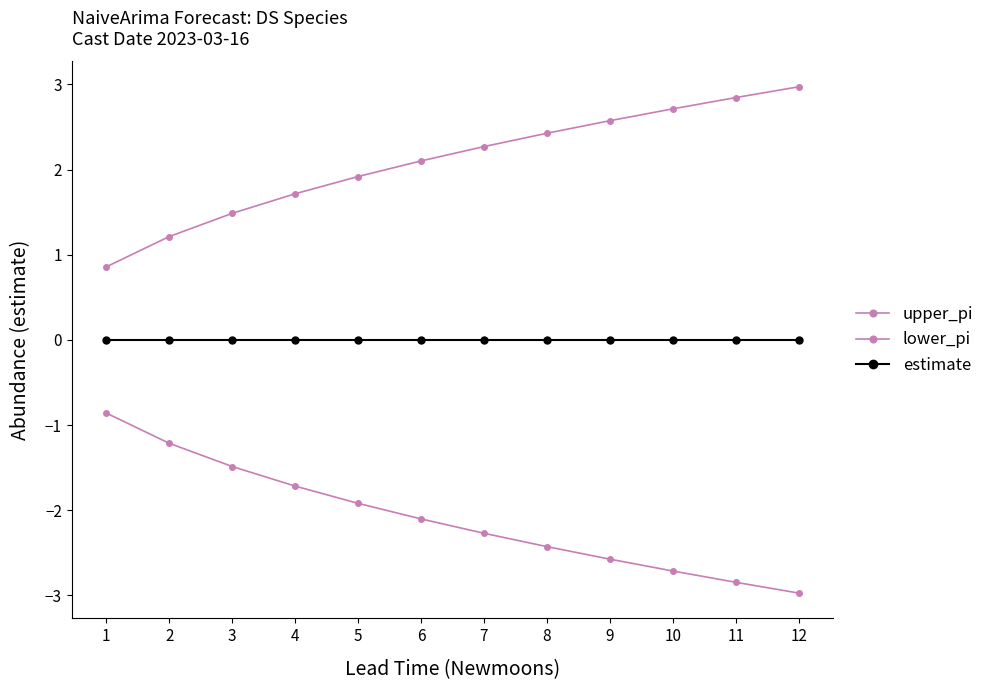

Does the chart have visible grid lines?

No